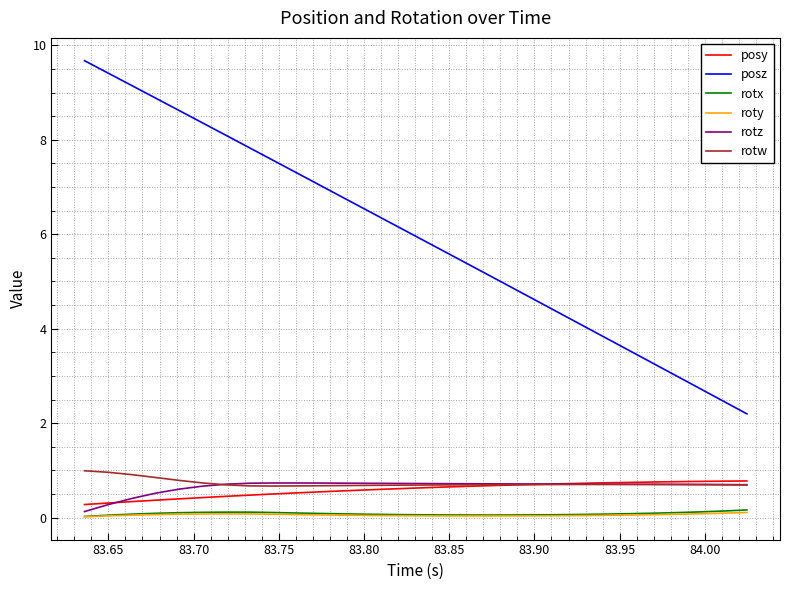

Which series has the largest range (max minus min)?

posz